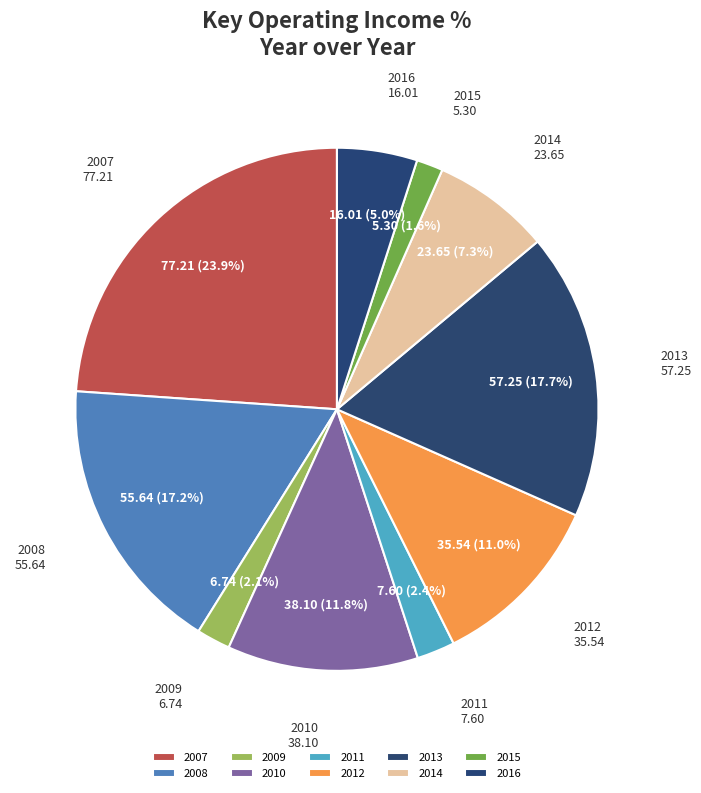

Does 2013 represent more than half of the total?

No